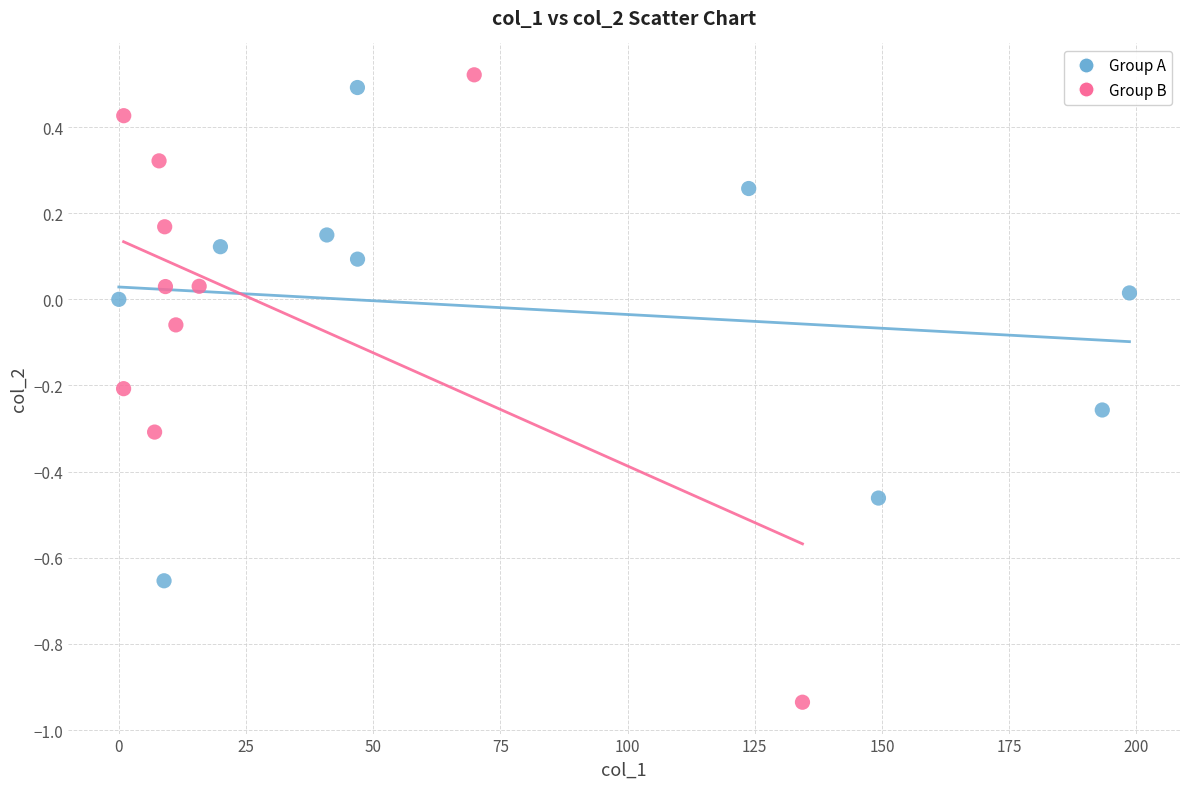

Which series has the largest Y range (max minus min)?

Group B